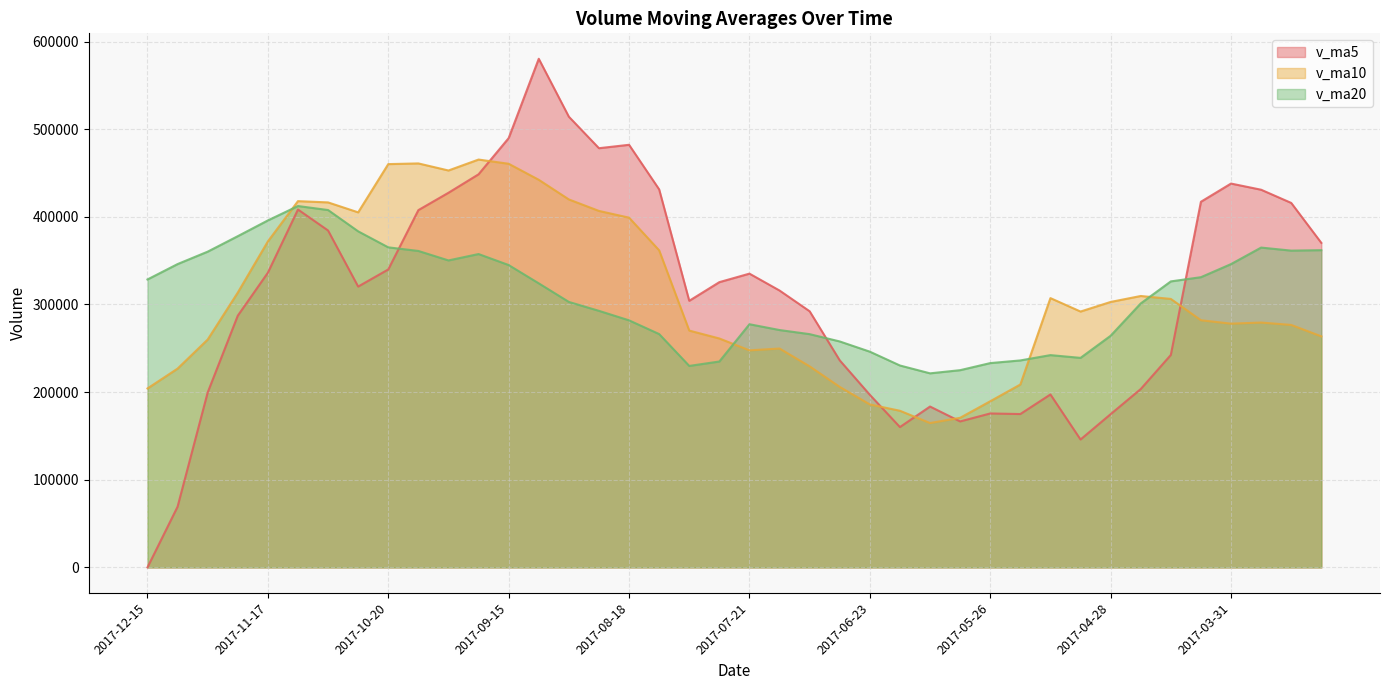

Does the chart have visible grid lines?

Yes